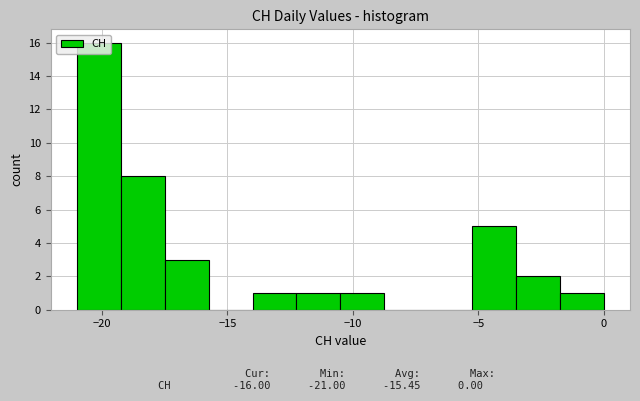

Around what value on the x-axis is the tallest bar? Give the approximate position of its centre, as read against the axis.

-20.0